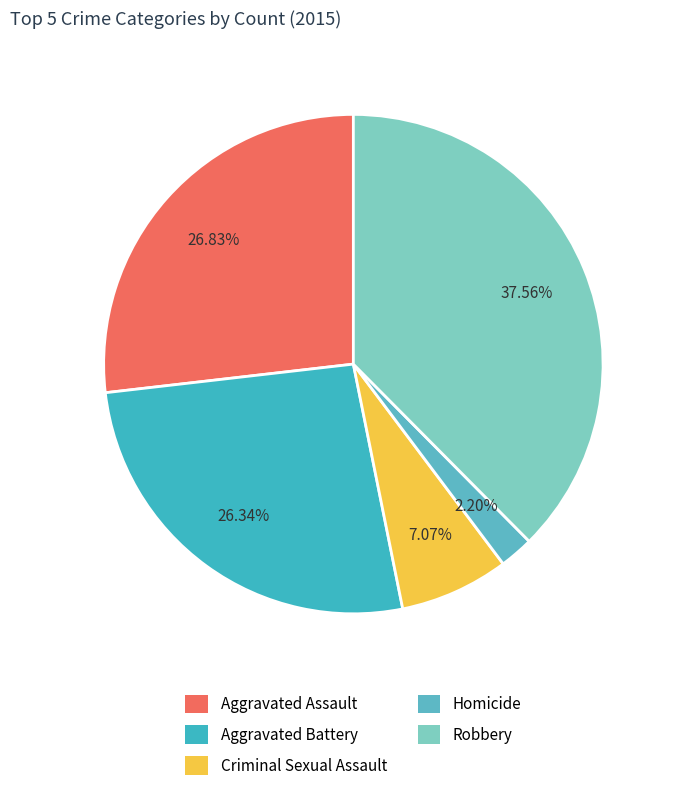

Does Homicide represent more than half of the total?

No